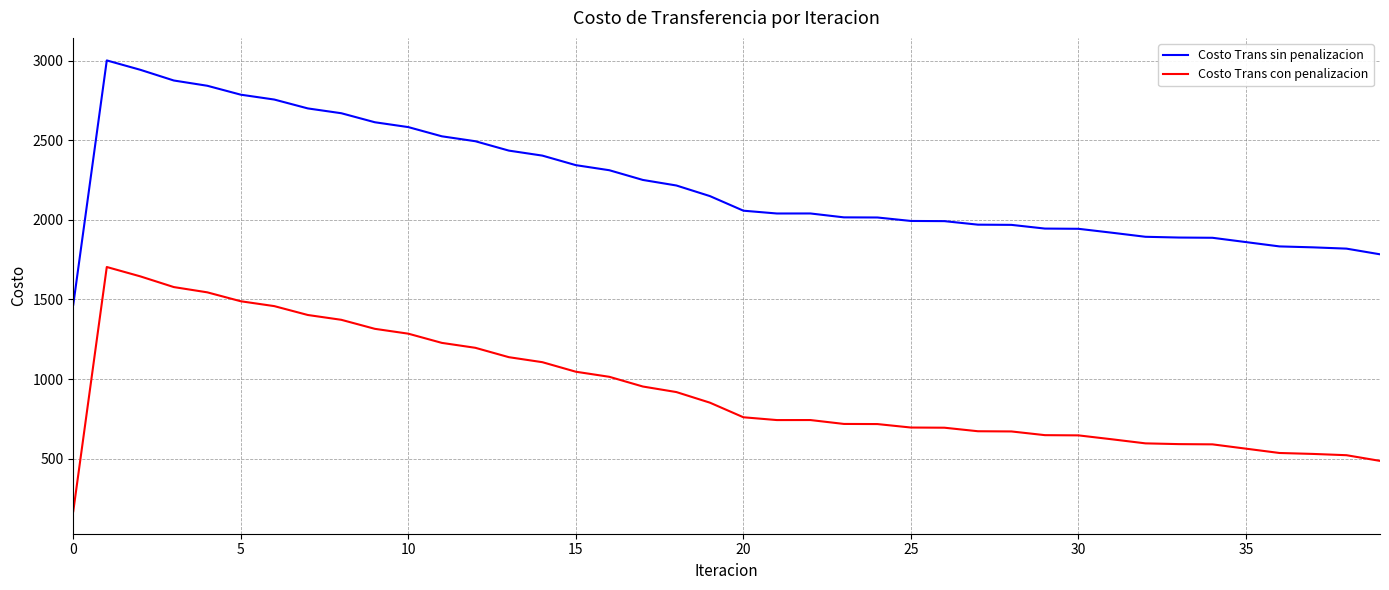

True or false: Costo Trans con penalizacion and Costo Trans sin penalizacion intersect in this chart.

False